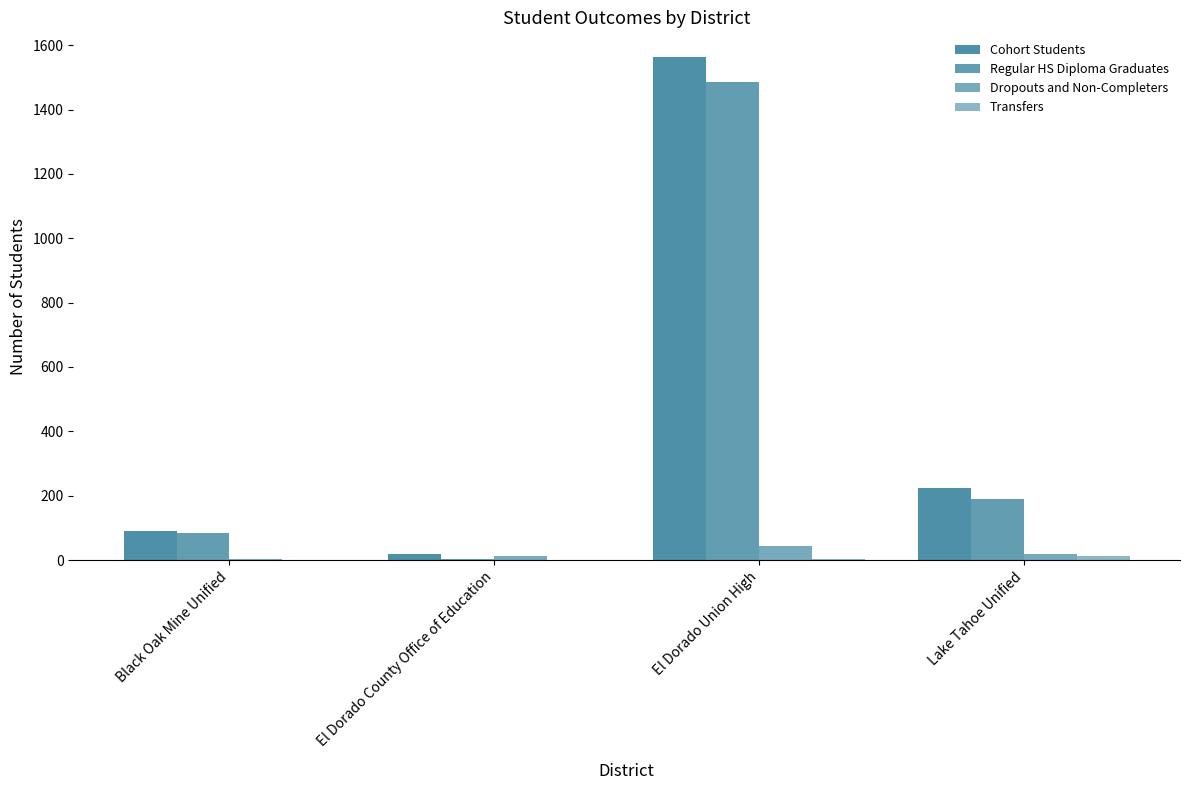

At how many categories does at least one series exceed 417?

1